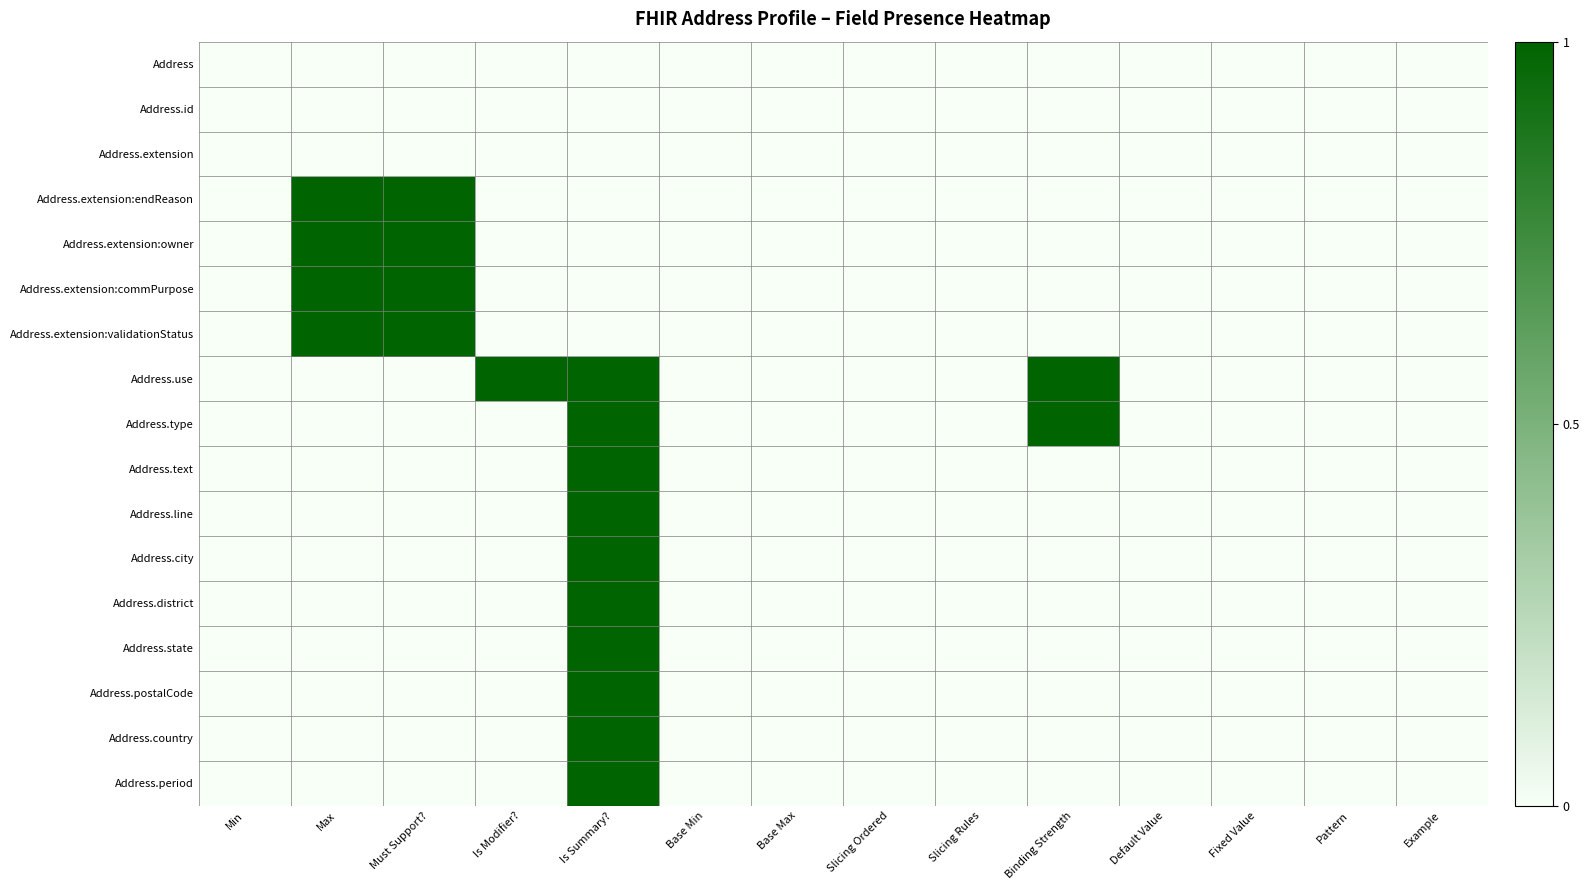

Count the number of categories in the chart.

14